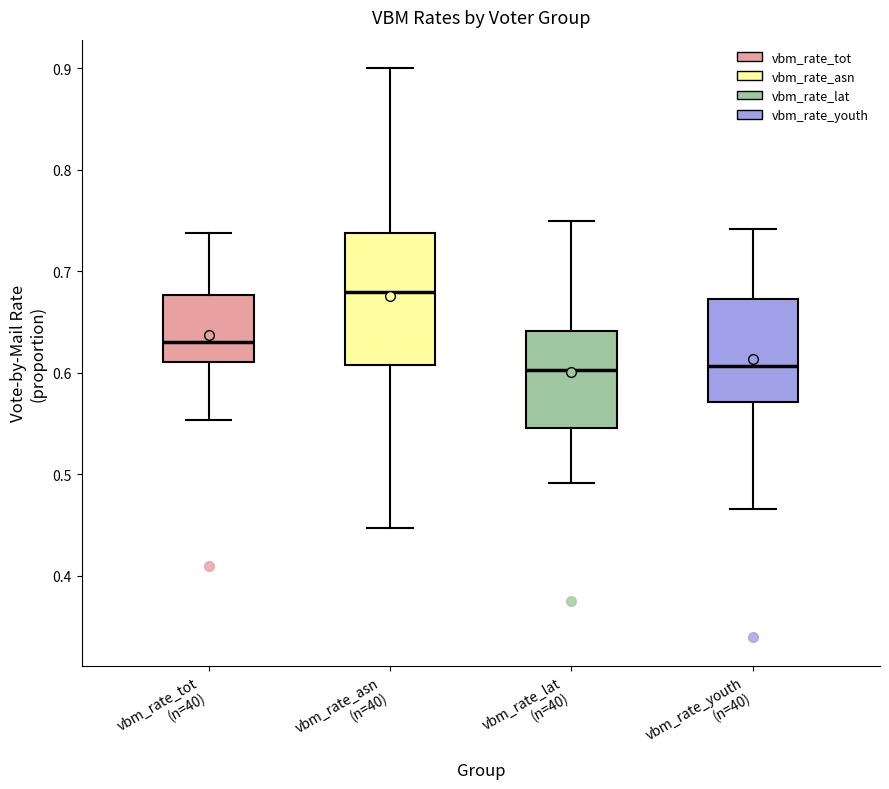

Reading left to right, read every box against the y-axis: the position of its median line, the range the box covers, and the ends of its whiskers. The values are not printed on the chart, so give them approximately, as read against the axis.

vbm_rate_tot (n=40): median 0.63, box 0.61 to 0.68, whiskers 0.55 to 0.74
vbm_rate_asn (n=40): median 0.68, box 0.61 to 0.74, whiskers 0.45 to 0.90
vbm_rate_lat (n=40): median 0.60, box 0.55 to 0.64, whiskers 0.49 to 0.75
vbm_rate_youth (n=40): median 0.61, box 0.57 to 0.67, whiskers 0.47 to 0.74